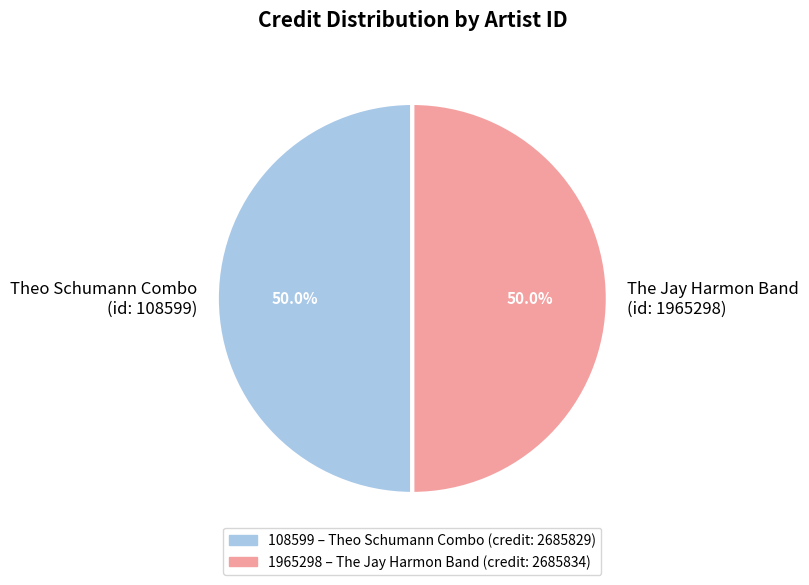

Approximately how many times larger is the value at The Jay Harmon Band (id: 1965298) compared to Theo Schumann Combo (id: 108599)?

1.0